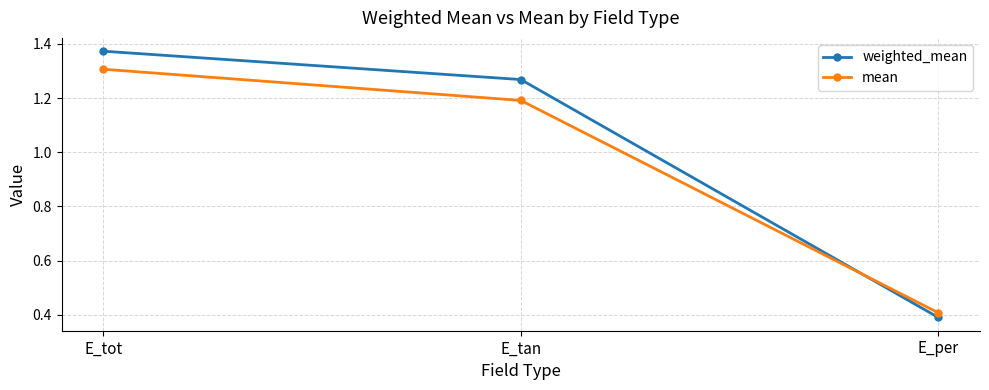

Where does the mean series first go above 1?

E_tot